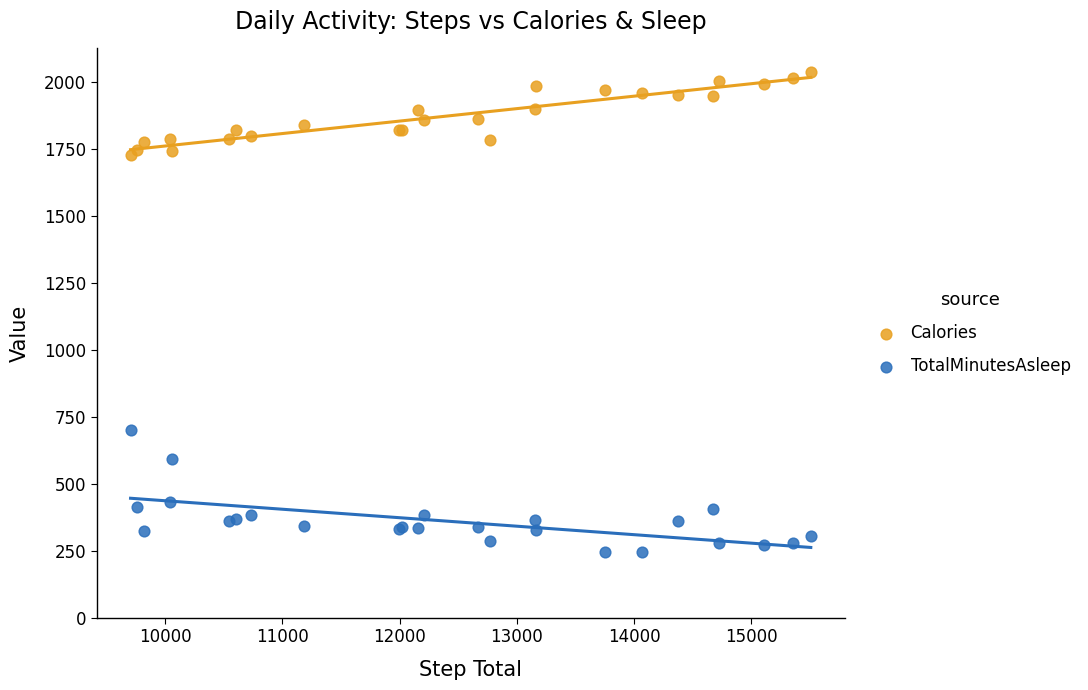

Across all series, what Y value is closest to 1140?

700